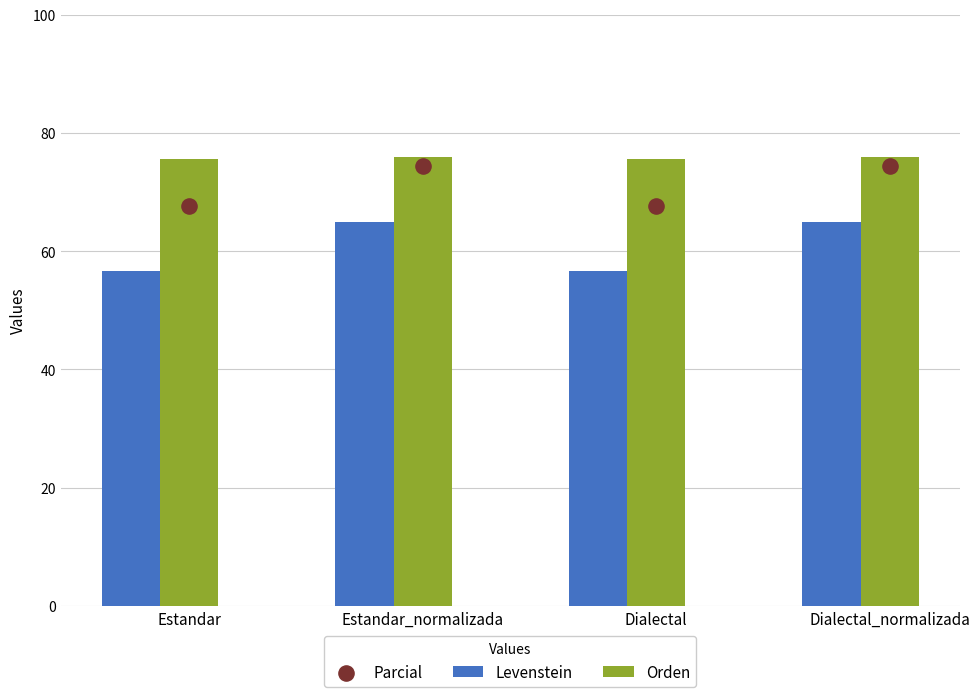

Which series reaches the maximum Y coordinate?

Orden